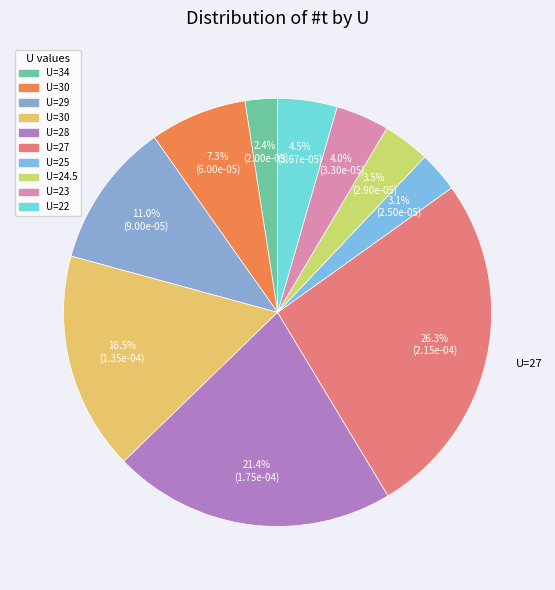

Rank the categories by value from lowest to highest.

34, 25, 24.5, 23, 22, 30, 29, 30, 28, 27